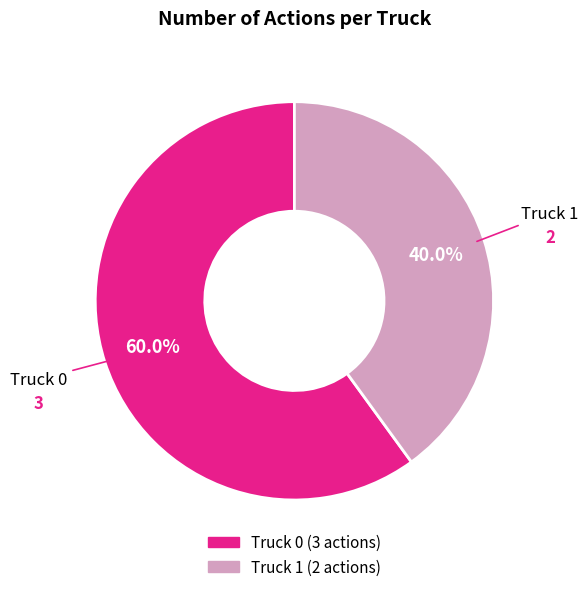

To the nearest percent, what portion does Truck 1 represent?

40%